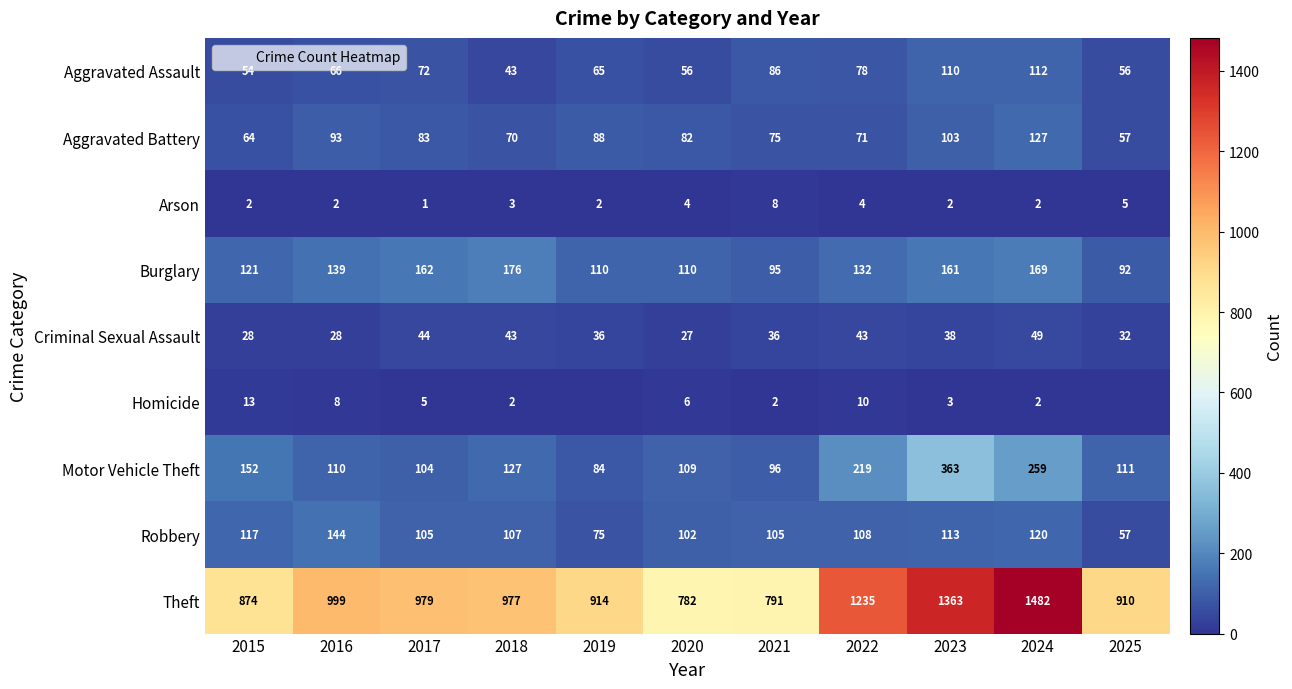

How many data points does each series have?

11